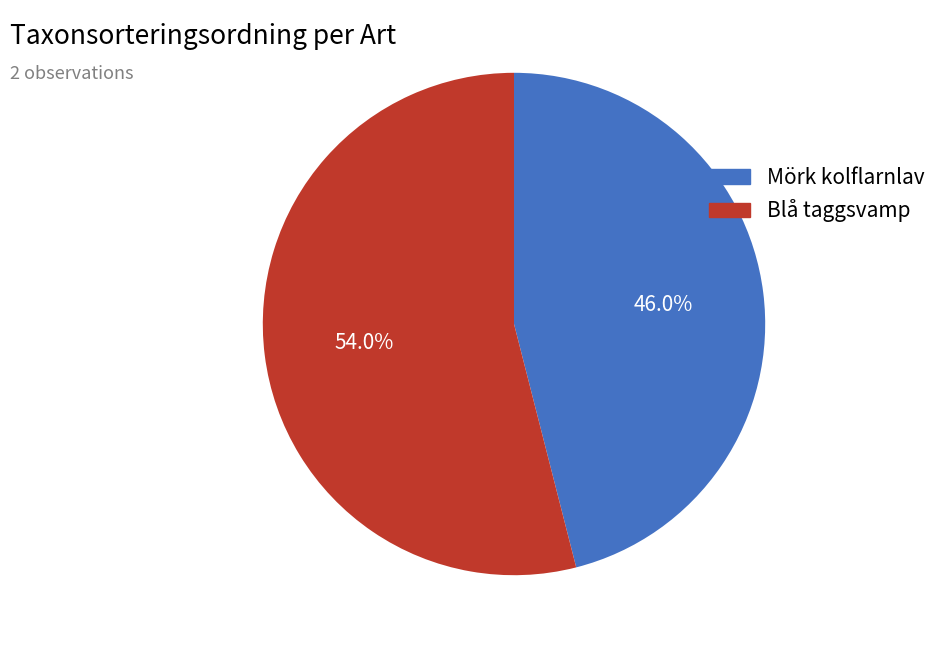

What percentage is the Blå taggsvamp slice, to the nearest percent?

54%